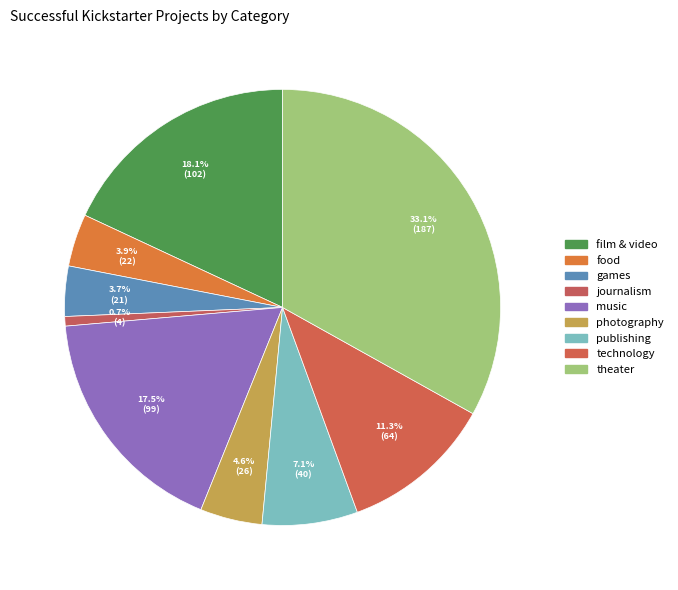

Is there any slice that represents more than half of the pie?

No